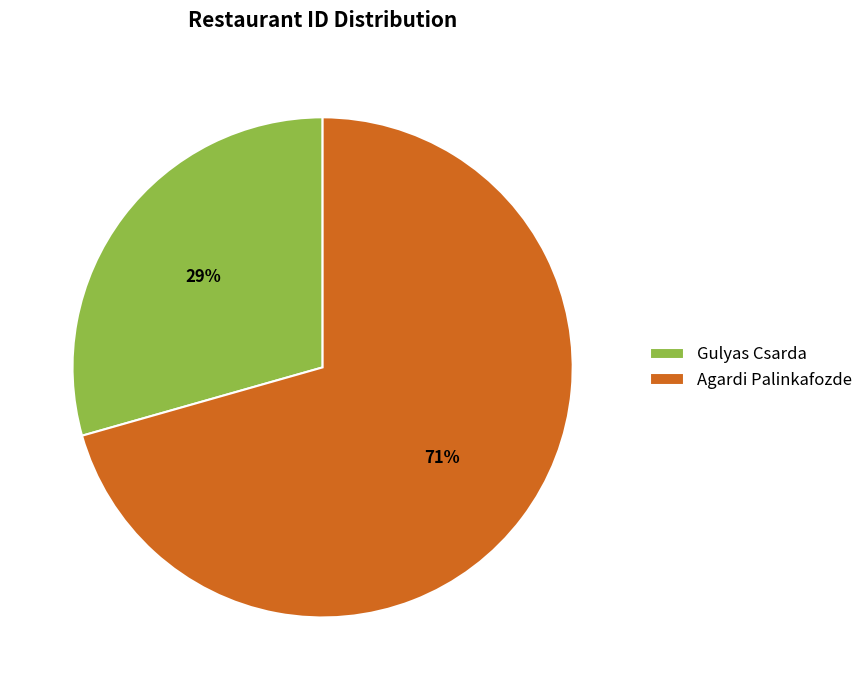

Which slice is the smallest?

Gulyas Csarda